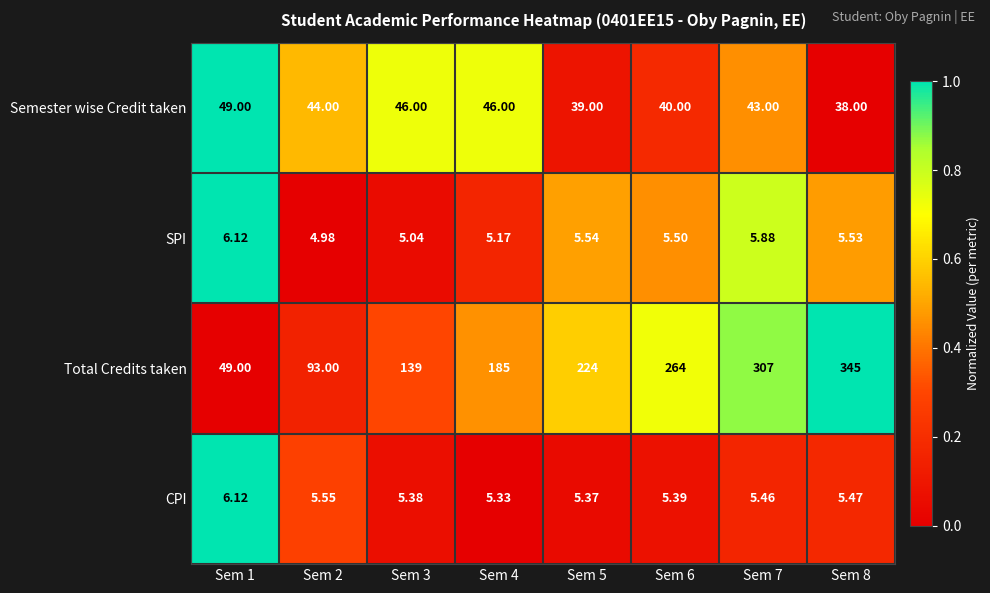

Which series has the largest total across all categories?

Total Credits taken